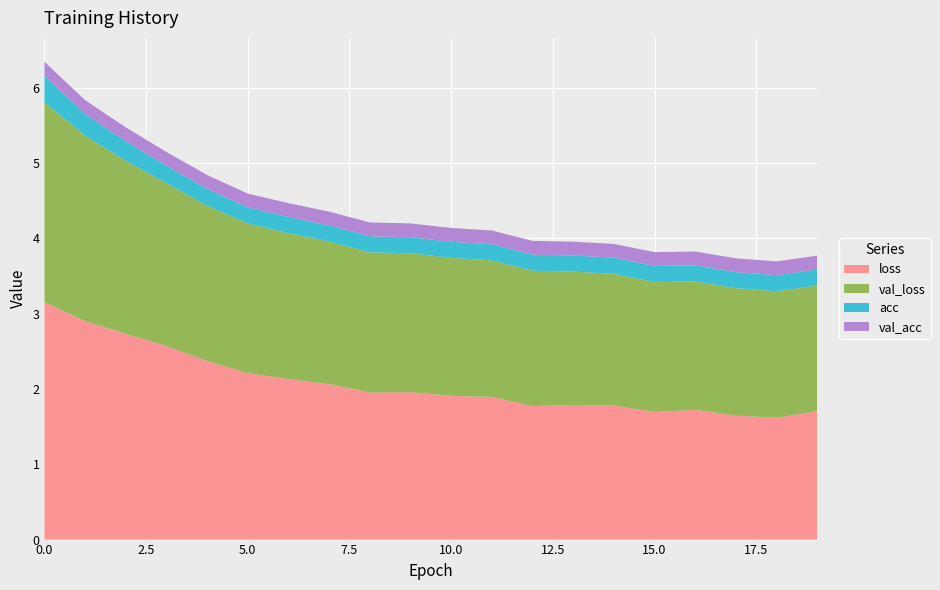

Reading left to right, what are all the values shown in this chart?

loss: 3.2	2.9	2.7	2.6	2.4	2.2	2.1	2.1	2.0	2.0	1.9	1.9	1.8	1.8	1.8	1.7	1.7	1.6	1.6	1.7
val_loss: 2.7	2.5	2.3	2.2	2.1	2.0	1.9	1.9	1.9	1.8	1.8	1.8	1.8	1.8	1.7	1.7	1.7	1.7	1.7	1.7
acc: 0.4	0.3	0.3	0.2	0.2	0.2	0.2	0.2	0.2	0.2	0.2	0.2	0.2	0.2	0.2	0.2	0.2	0.2	0.2	0.2
val_acc: 0.2	0.2	0.2	0.2	0.2	0.2	0.2	0.2	0.2	0.2	0.2	0.2	0.2	0.2	0.2	0.2	0.2	0.2	0.2	0.2